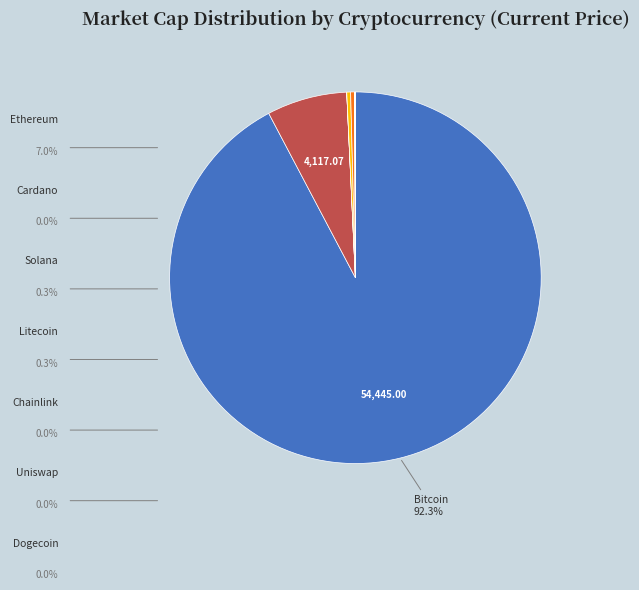

Is there any slice that represents more than half of the pie?

Yes